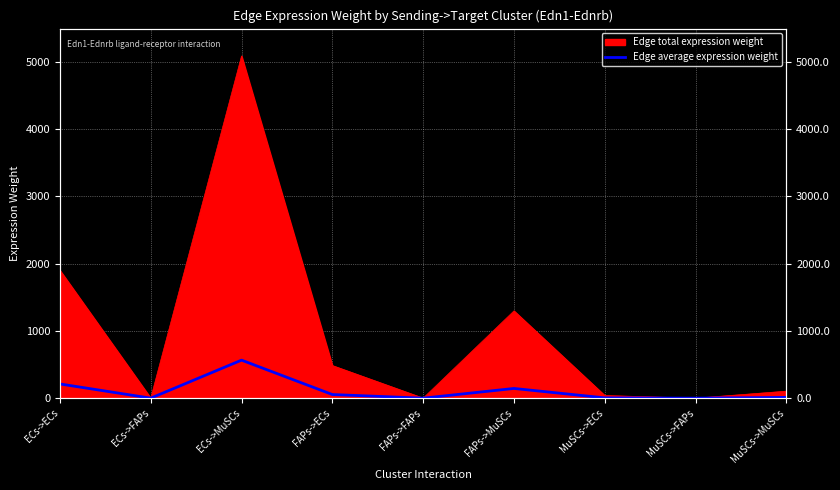

True or false: there are more than 1 points higher than both neighbors.

True